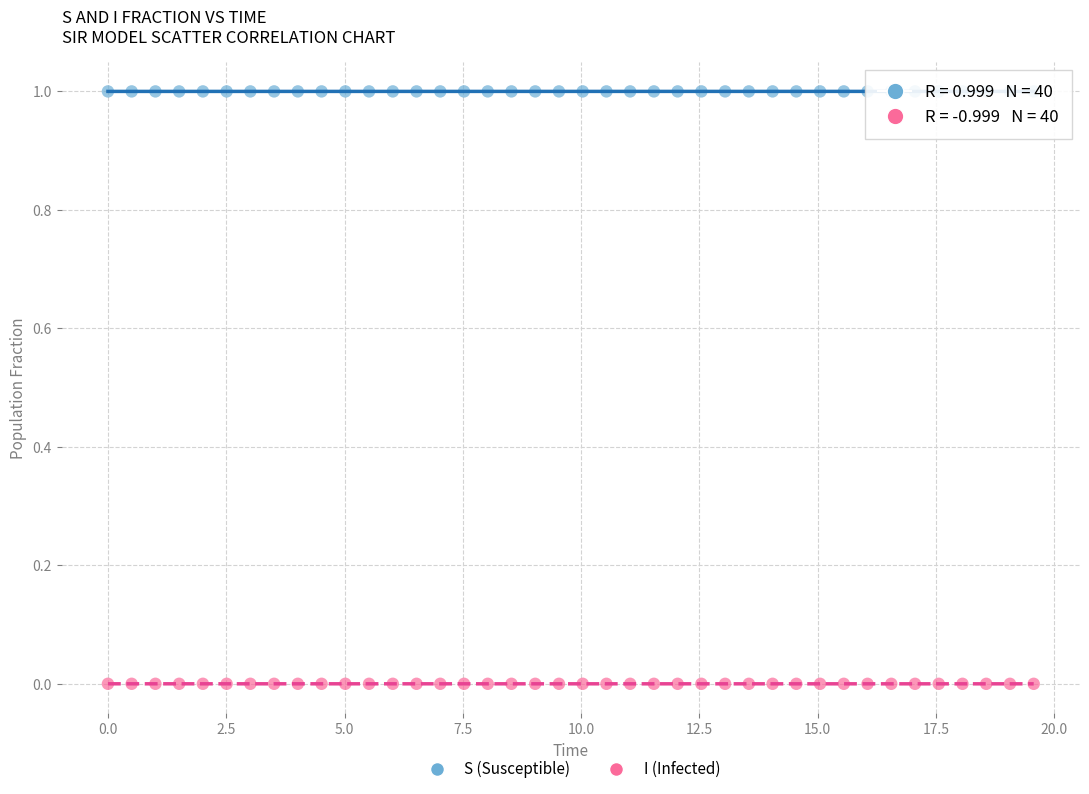

What are all the series names shown in the legend?

S (Susceptible), I (Infected)